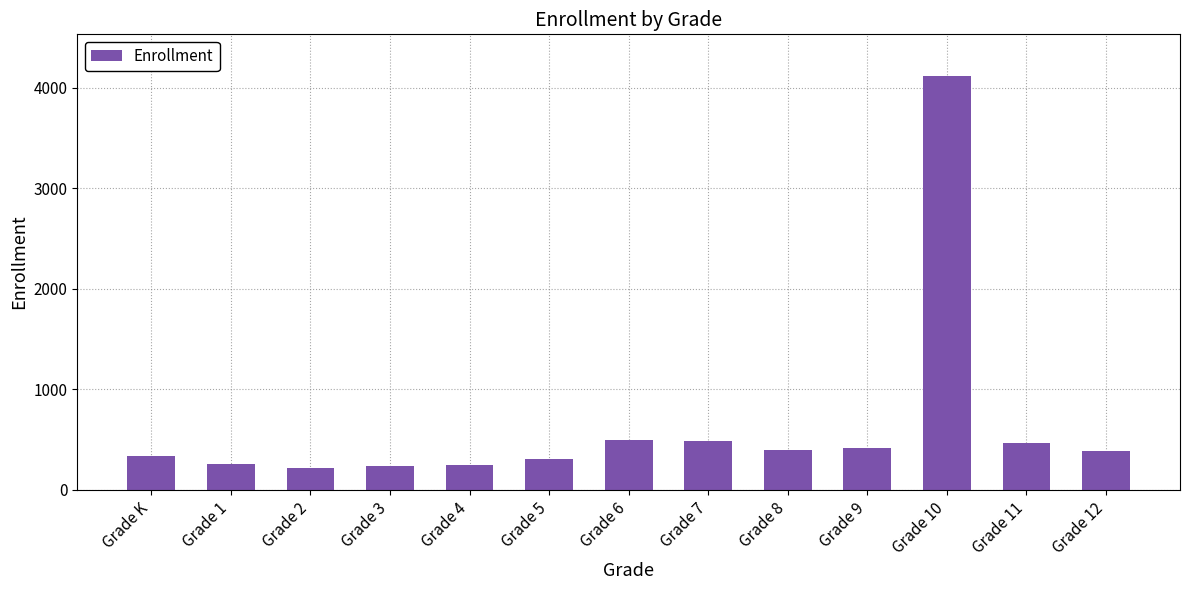

The value at Grade 4 is 250. True or false?

True